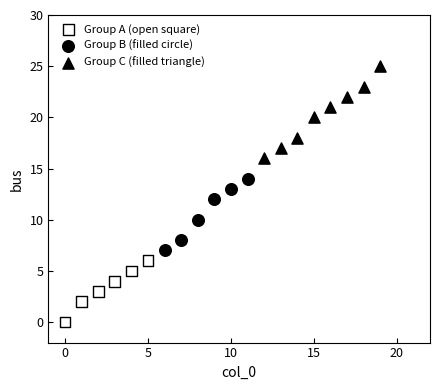

Which series reaches the minimum Y coordinate?

Group A (open square)